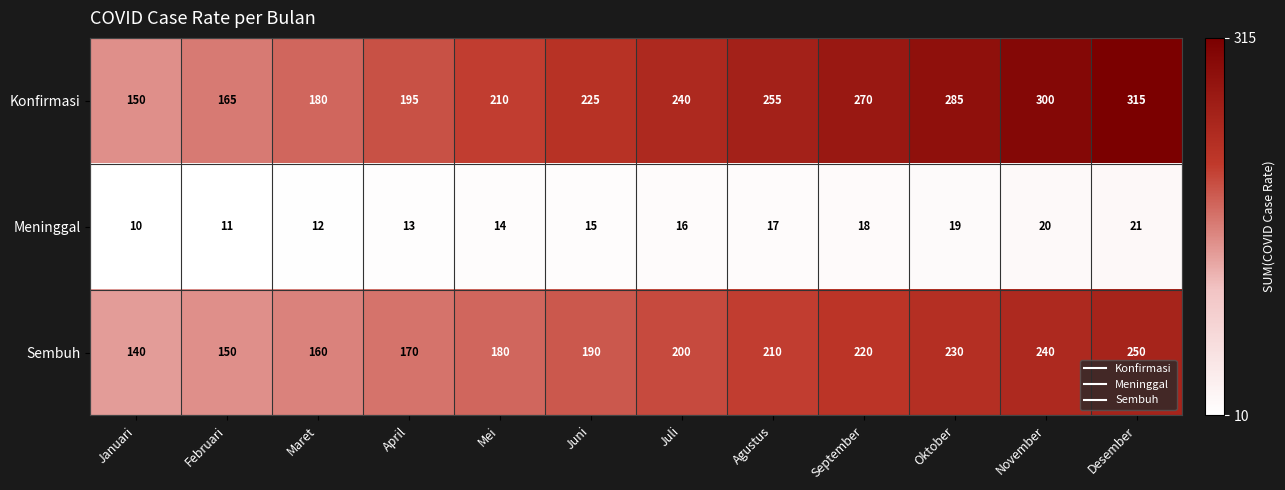

At which category is the sum across all series the highest?

Desember